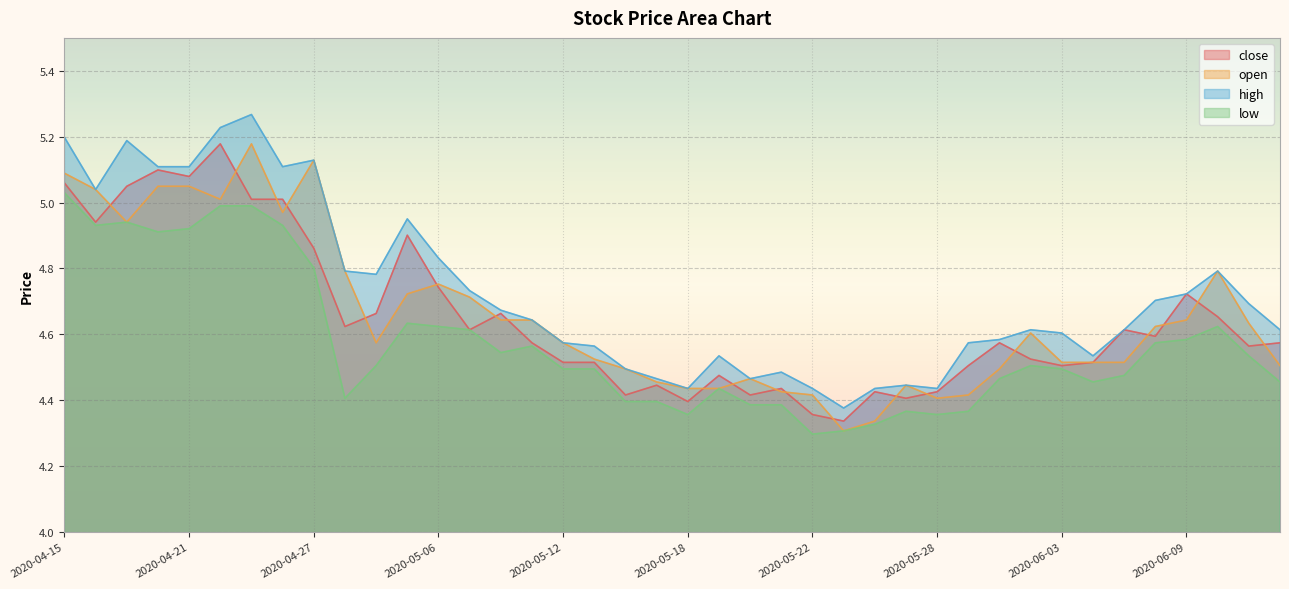

Which series changed the most between 2020-05-19 and 2020-06-10?

open